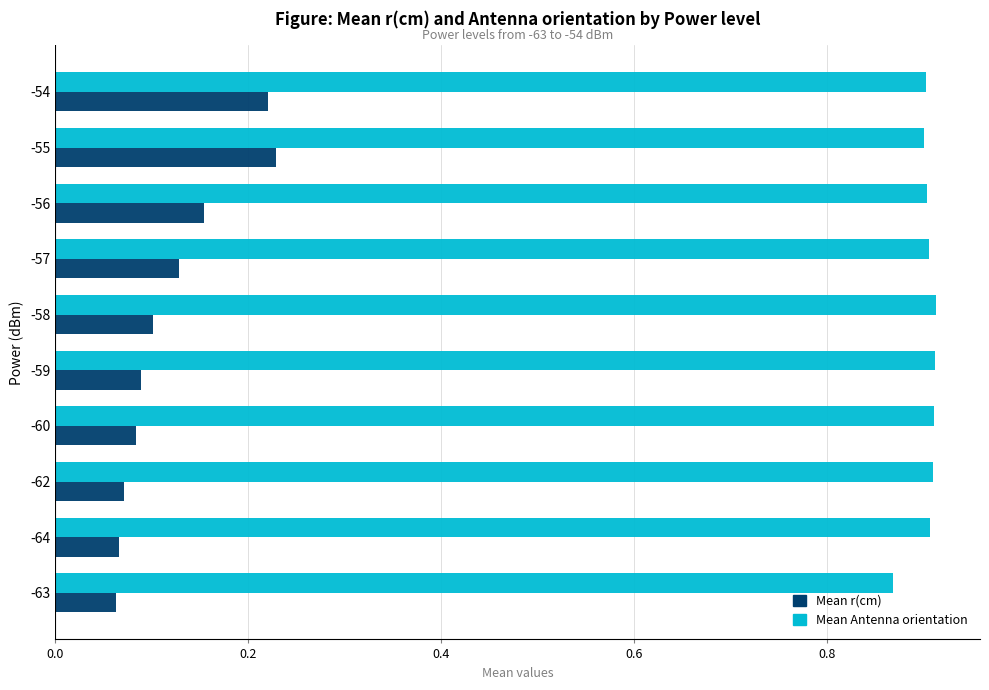

The Mean Antenna orientation series shows 1.5 at -59. True or false?

False